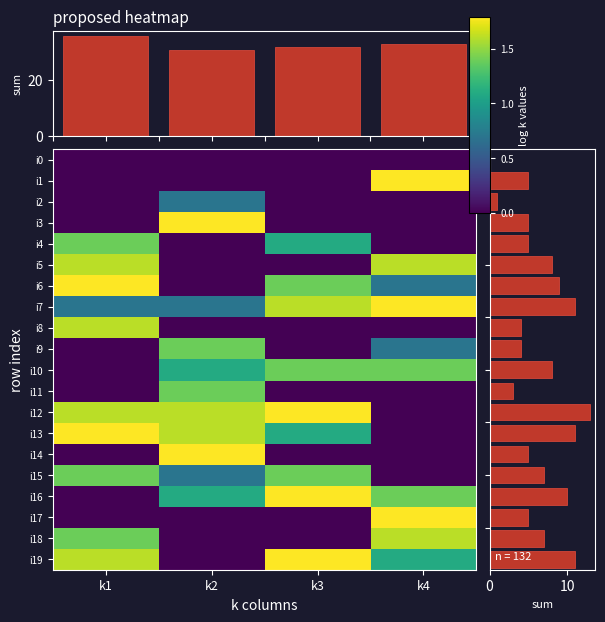

Which has a higher value, k4 or k2?

k4